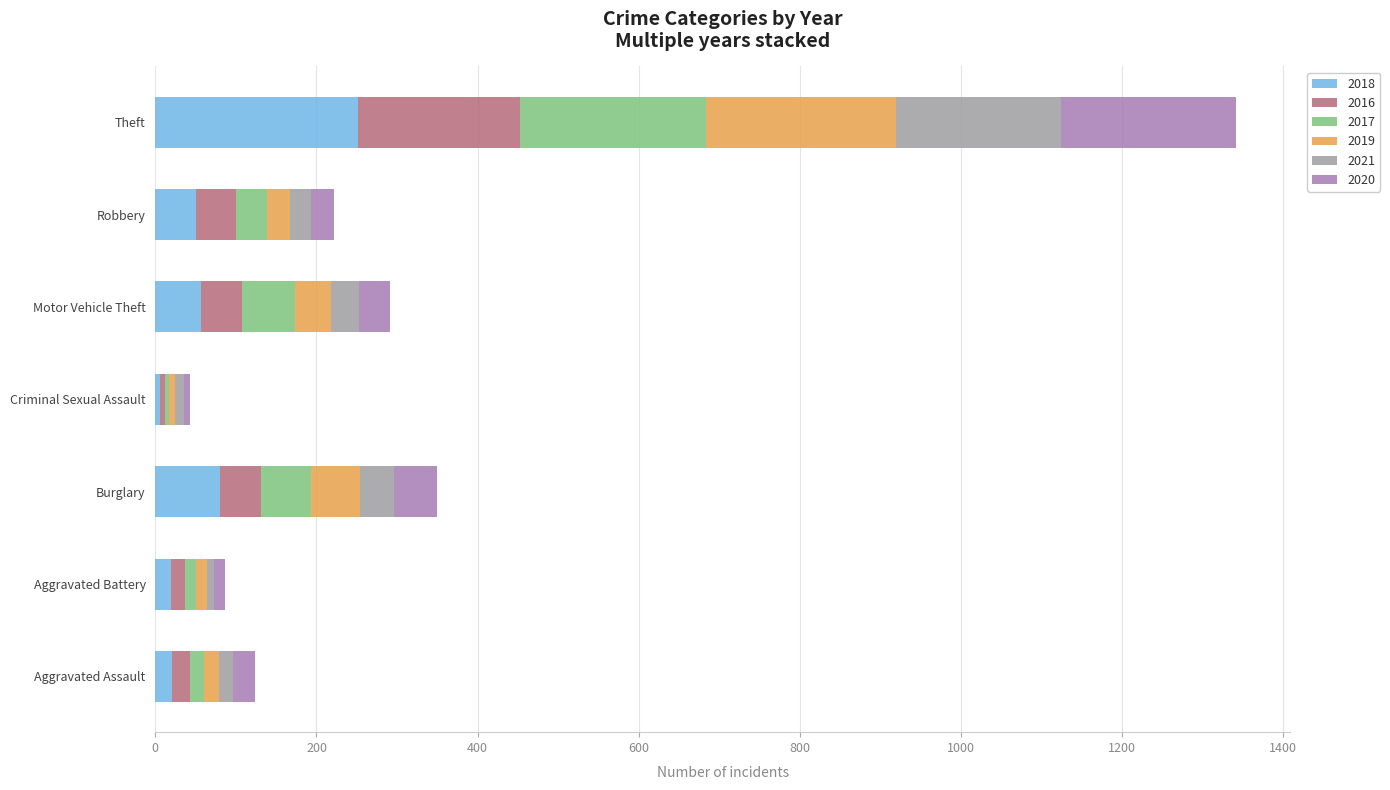

What are all the series names shown in the legend?

2018, 2016, 2017, 2019, 2021, 2020